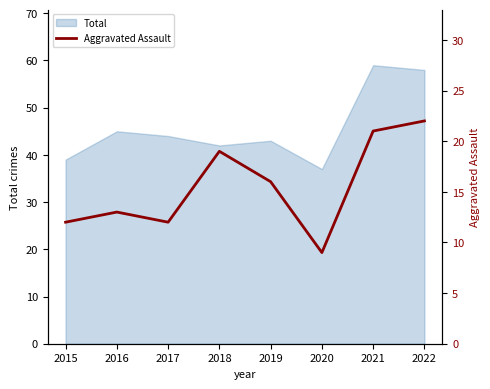

Between 2021 and 2019, which is larger?

2021